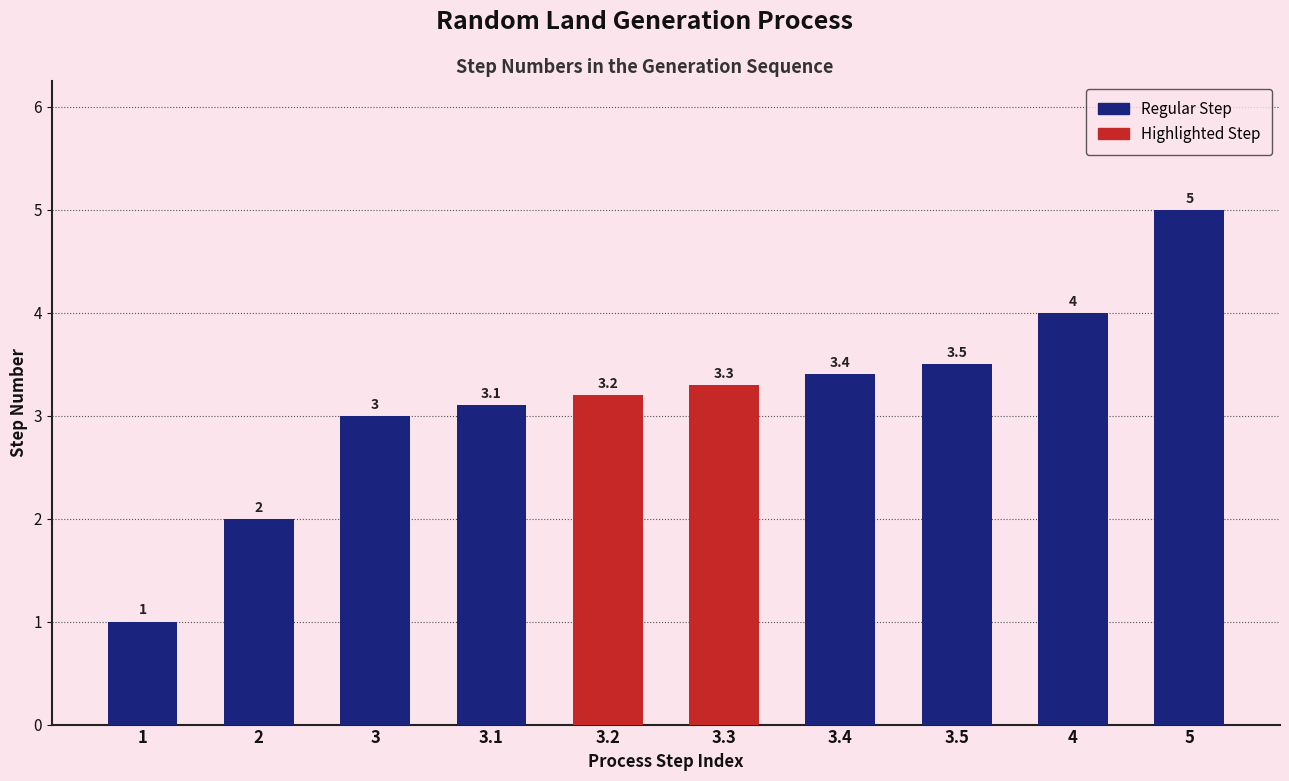

What is the change in value from 3.5 to 4?

+0.5